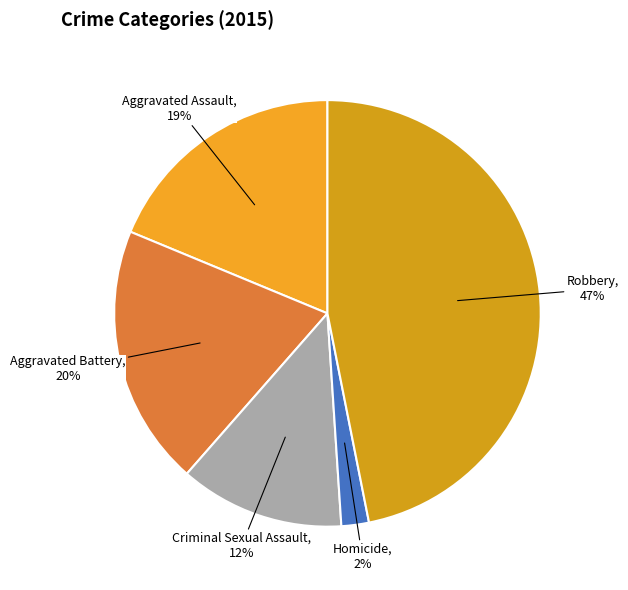

To the nearest percent, what is the combined percentage of Aggravated Battery and Aggravated Assault?

39%